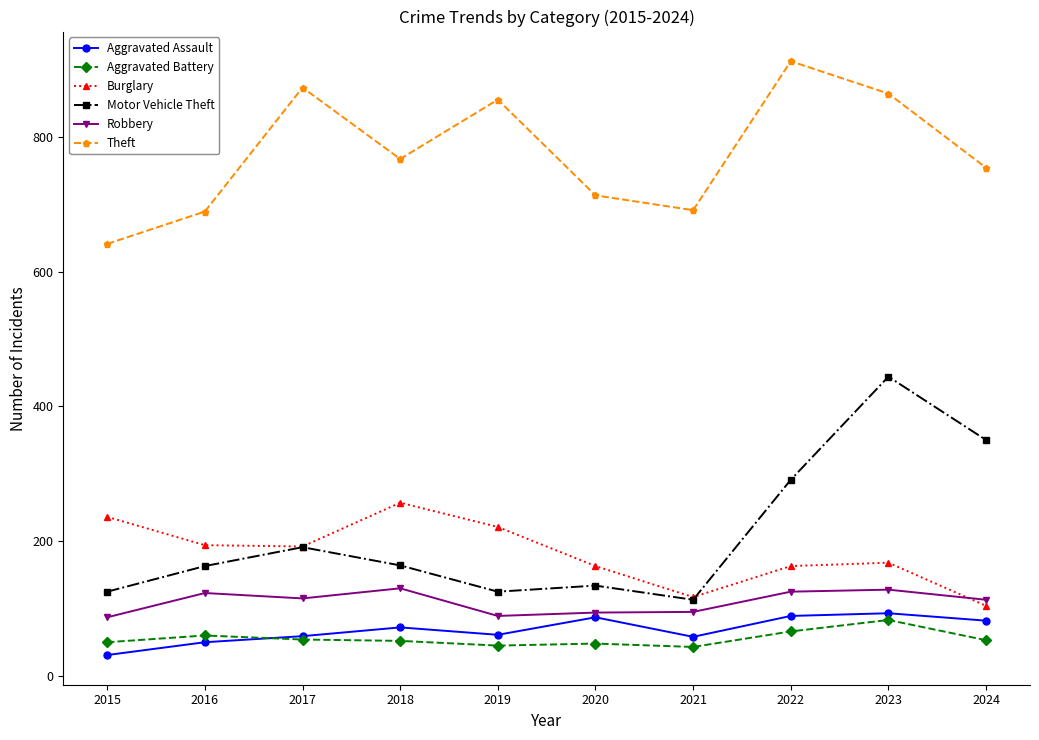

At 2015, list the series in order from smallest to largest.

Aggravated Assault, Aggravated Battery, Robbery, Motor Vehicle Theft, Burglary, Theft